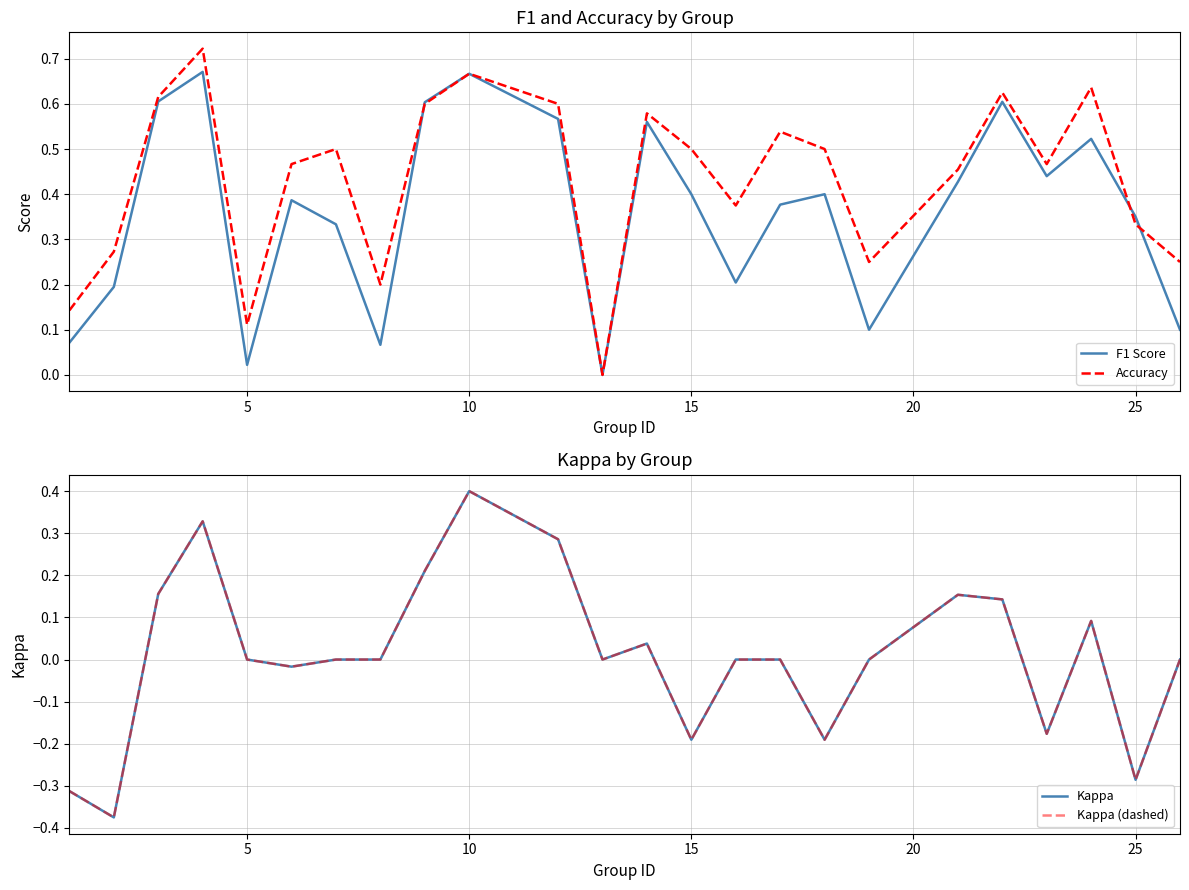

Is this an area chart (filled region under the line)?

No